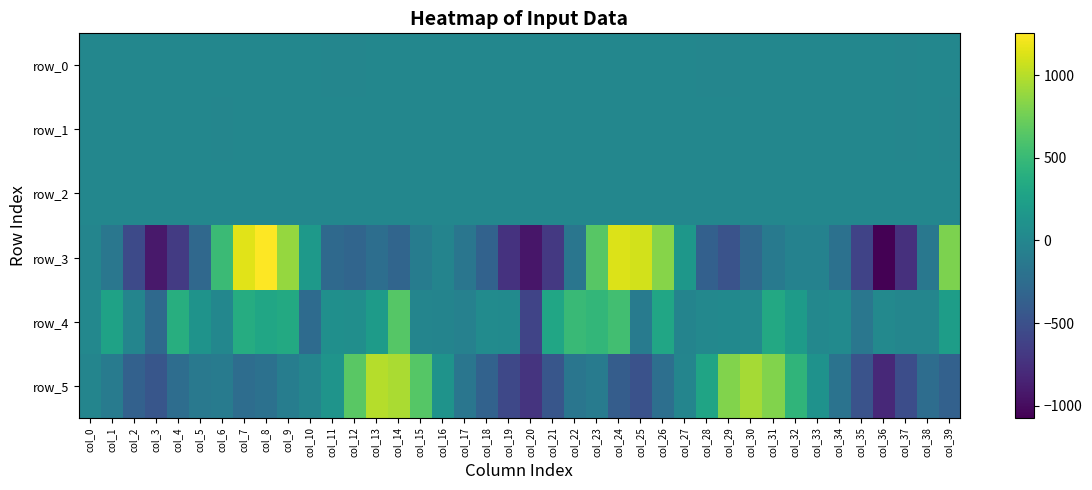

Where does the row_3 series first go above -159?

col_0